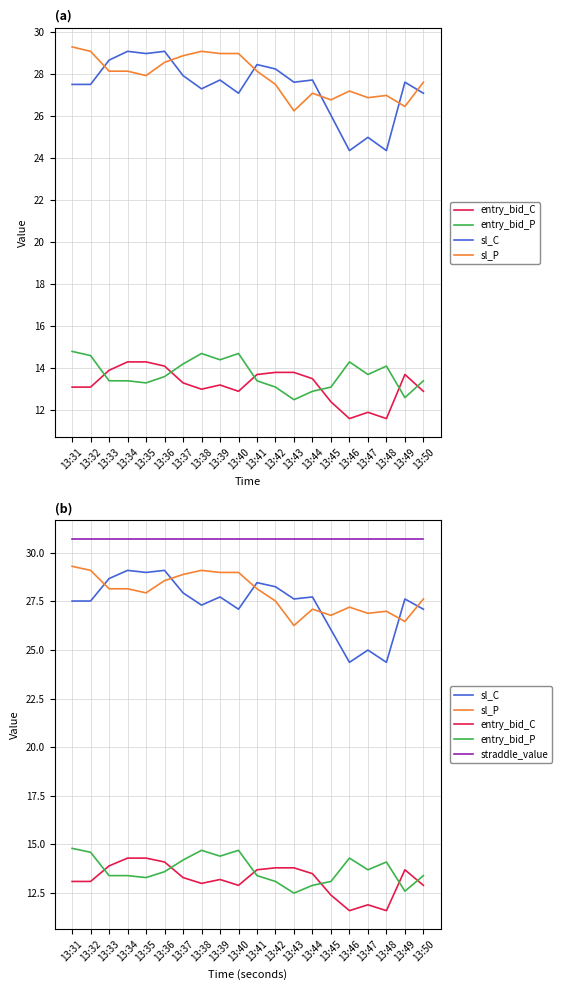

What is the value of the straddle_value point at the 11th from the left?

30.7